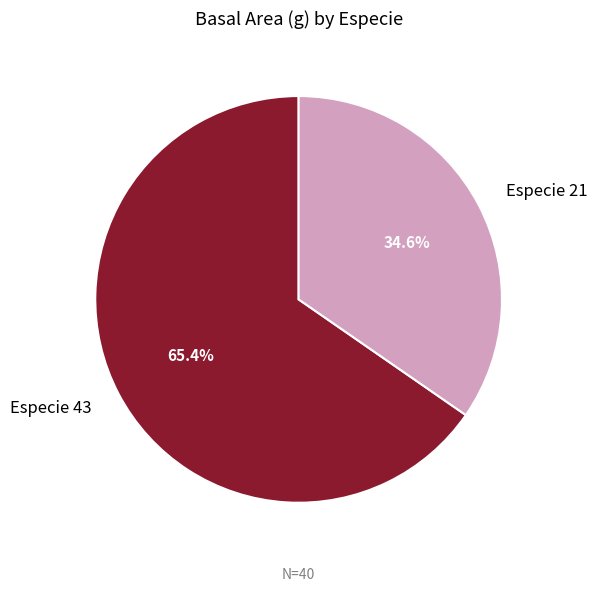

How many slices are in this pie chart?

2